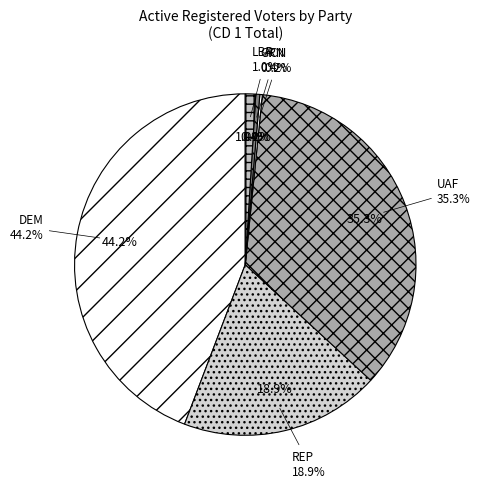

Is there a majority slice in this chart?

No